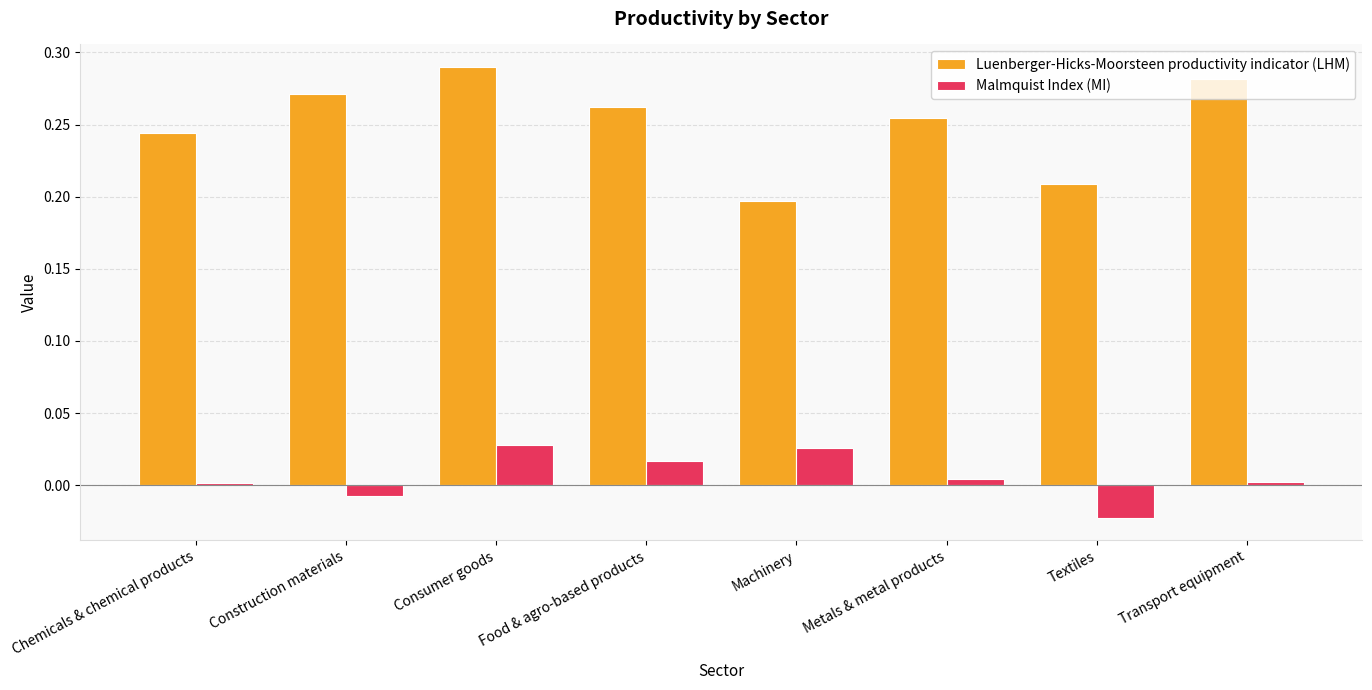

Which category has the highest value in the Luenberger-Hicks-Moorsteen productivity indicator (LHM) series?

Consumer goods